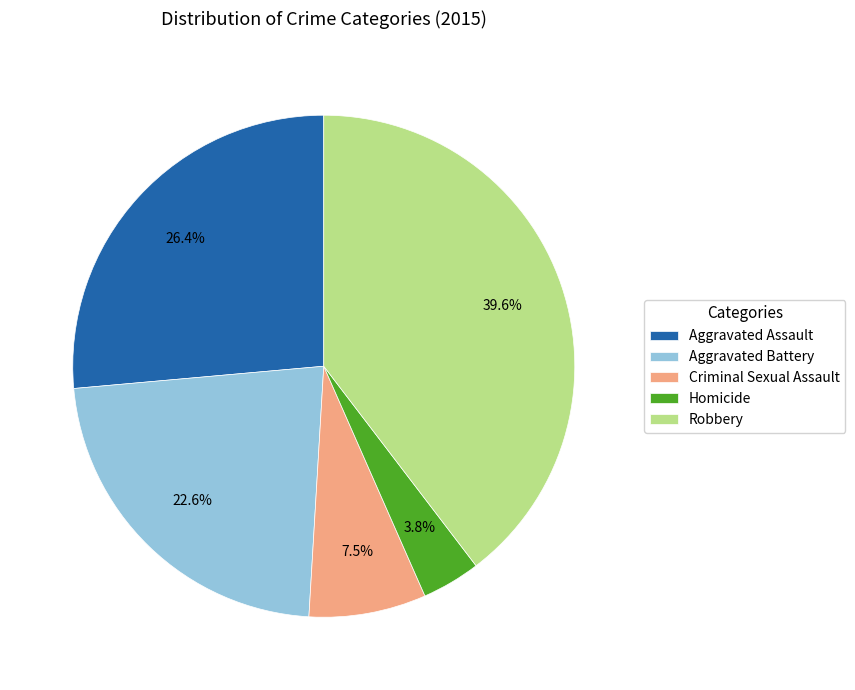

The Homicide slice represents 4% of the pie. True or false?

True